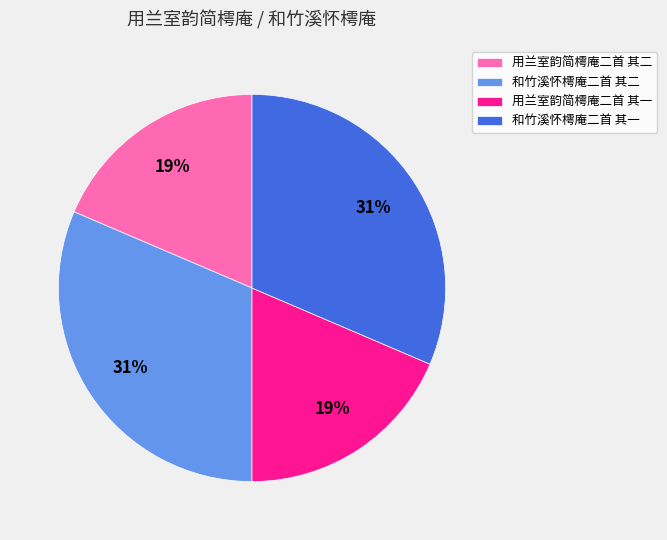

Approximately how many times larger is the value at 用兰室韵简樗庵二首 其一 compared to 和竹溪怀樗庵二首 其二?

0.6